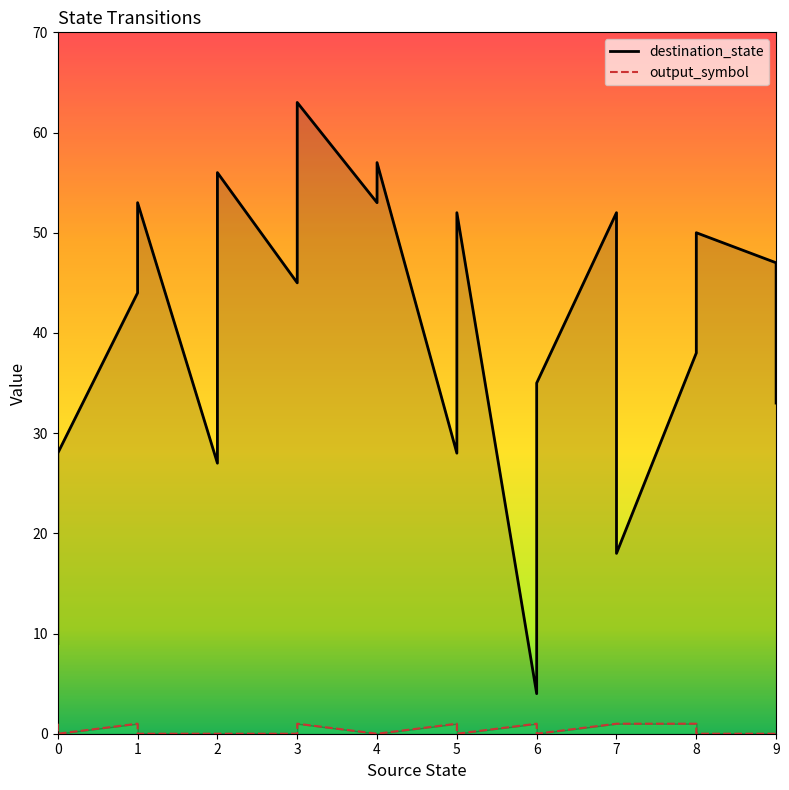

How many values in the destination_state series are below 45?

10